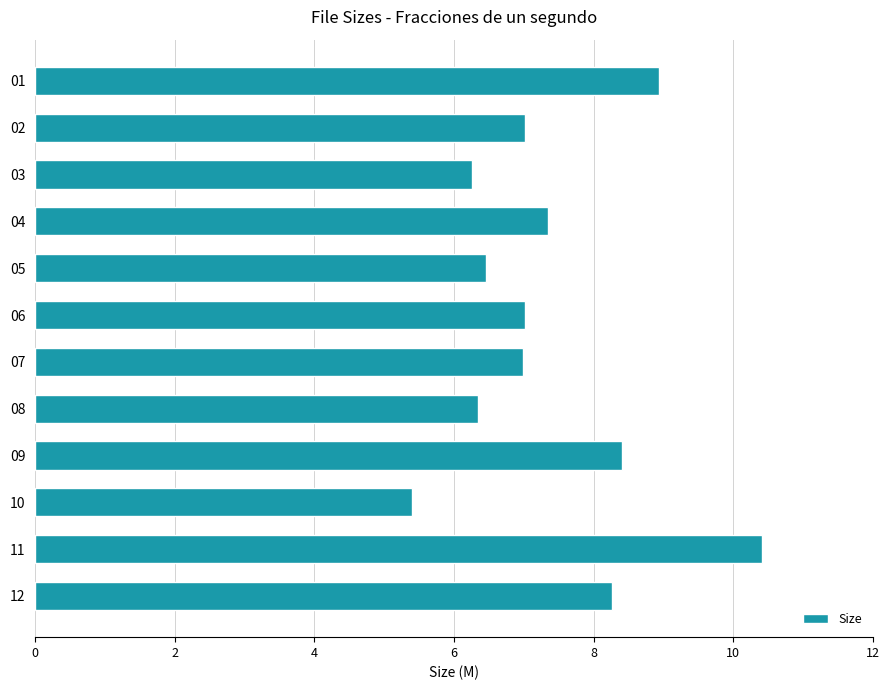

How many distinct data groups are displayed?

1